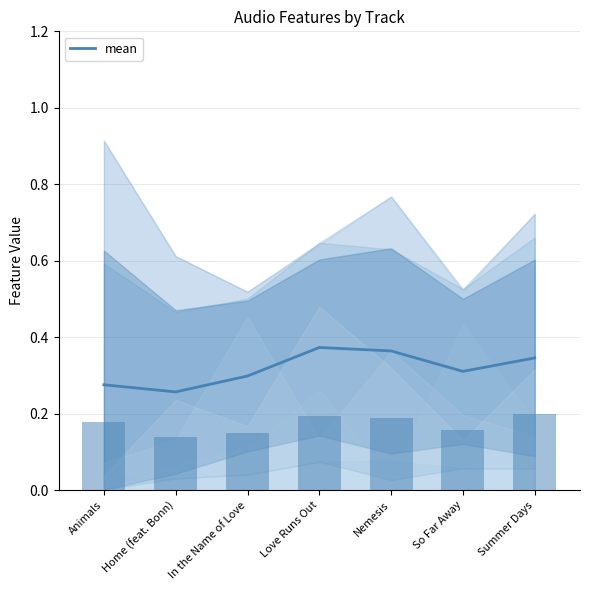

Rank the categories by value from lowest to highest.

Home (feat. Bonn), Animals, In the Name of Love, So Far Away, Summer Days, Nemesis, Love Runs Out